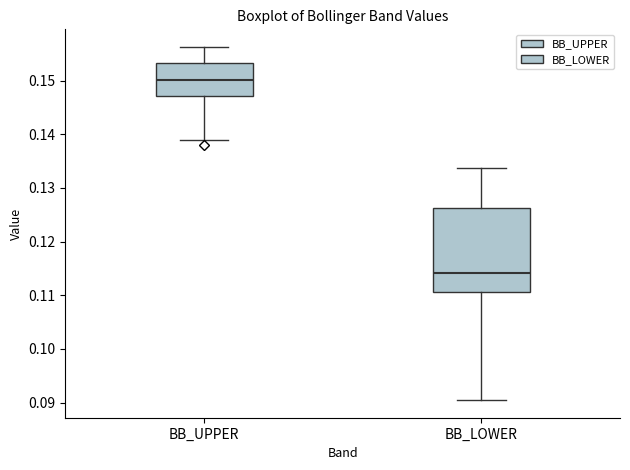

Reading left to right, transcribe this box plot: for each box, give where its median line is, the range the box spans, and where its two whiskers end, as read against the y-axis. The values are not printed on the chart, so give them approximately, as read against the axis.

BB_UPPER: median 0.150, box 0.147 to 0.153, whiskers 0.139 to 0.156
BB_LOWER: median 0.114, box 0.111 to 0.126, whiskers 0.090 to 0.134